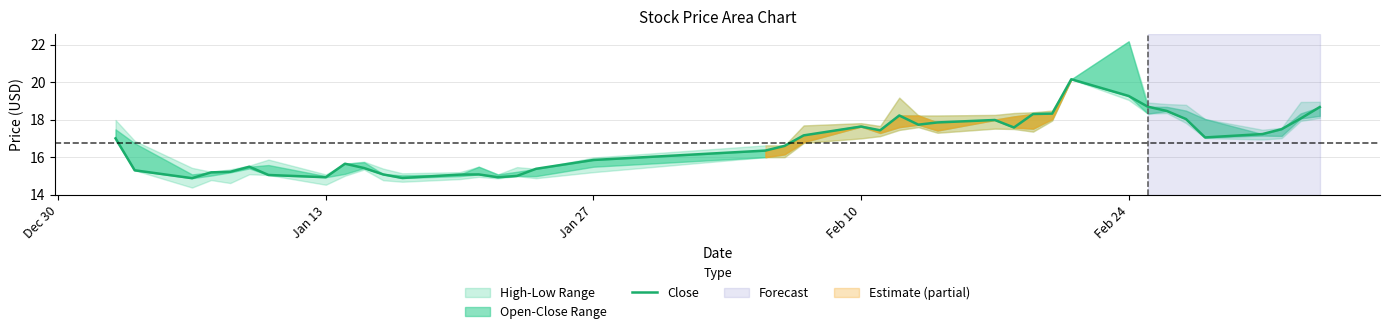

Count the number of categories in the chart.

40